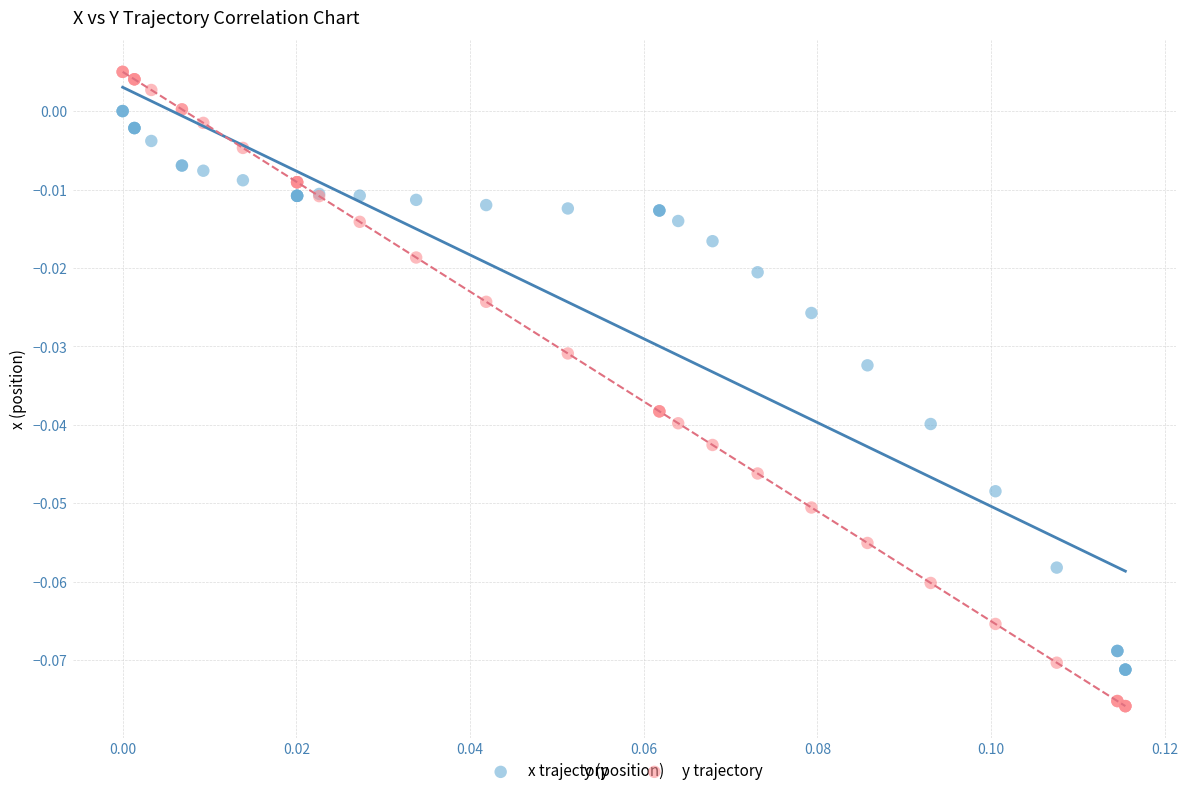

Which series has the widest spread of Y values?

y trajectory